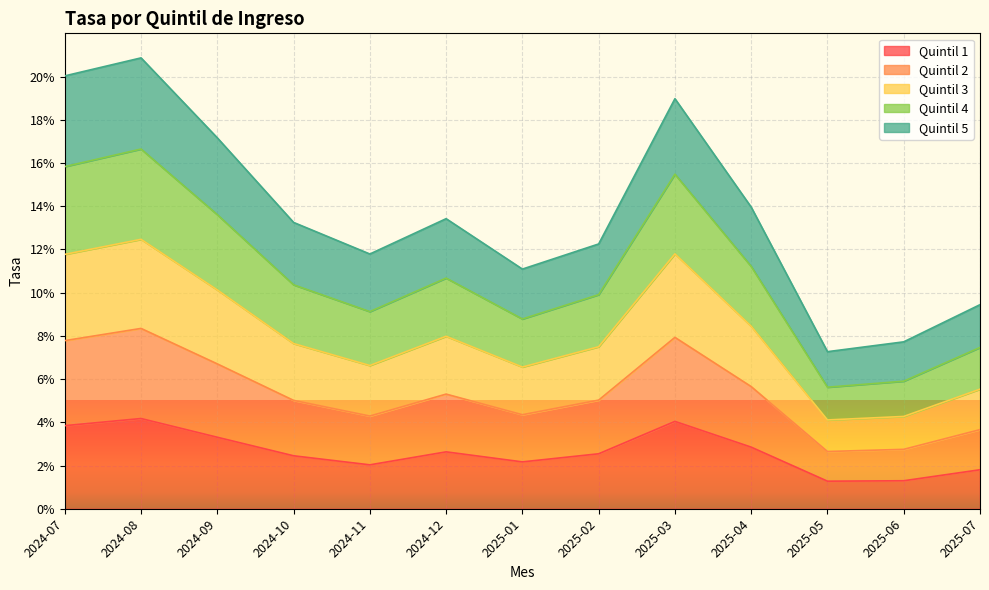

Where is Quintil 1 nearest to the value 0?

2025-05